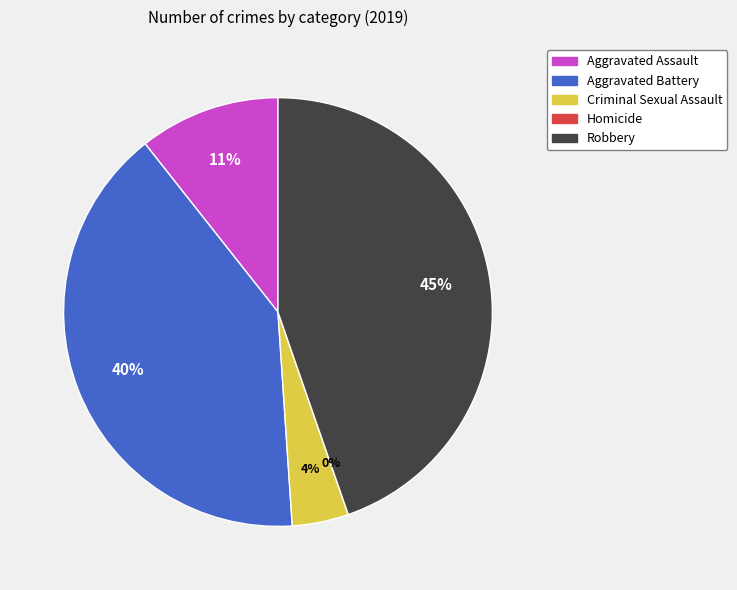

How many segments does this pie chart have?

5